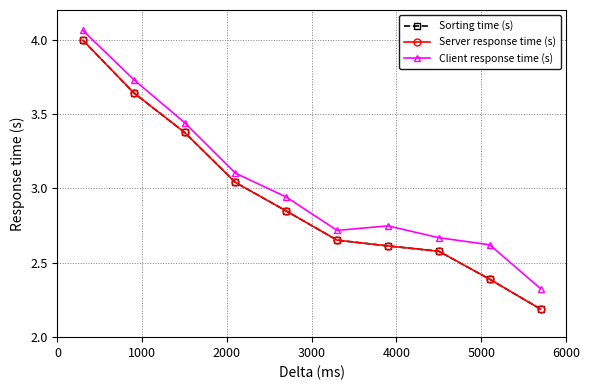

True or false: Server response time (s) and Client response time (s) intersect in this chart.

False